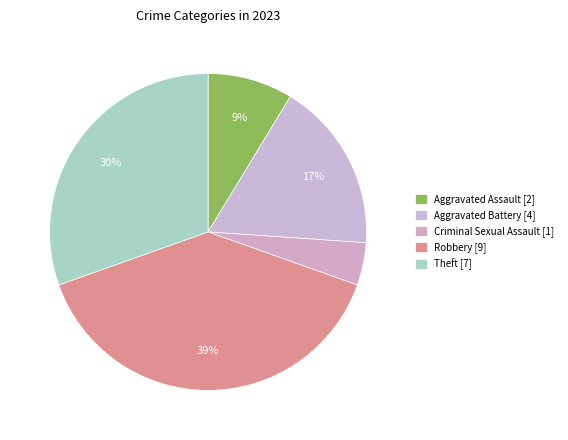

How many segments does this pie chart have?

5